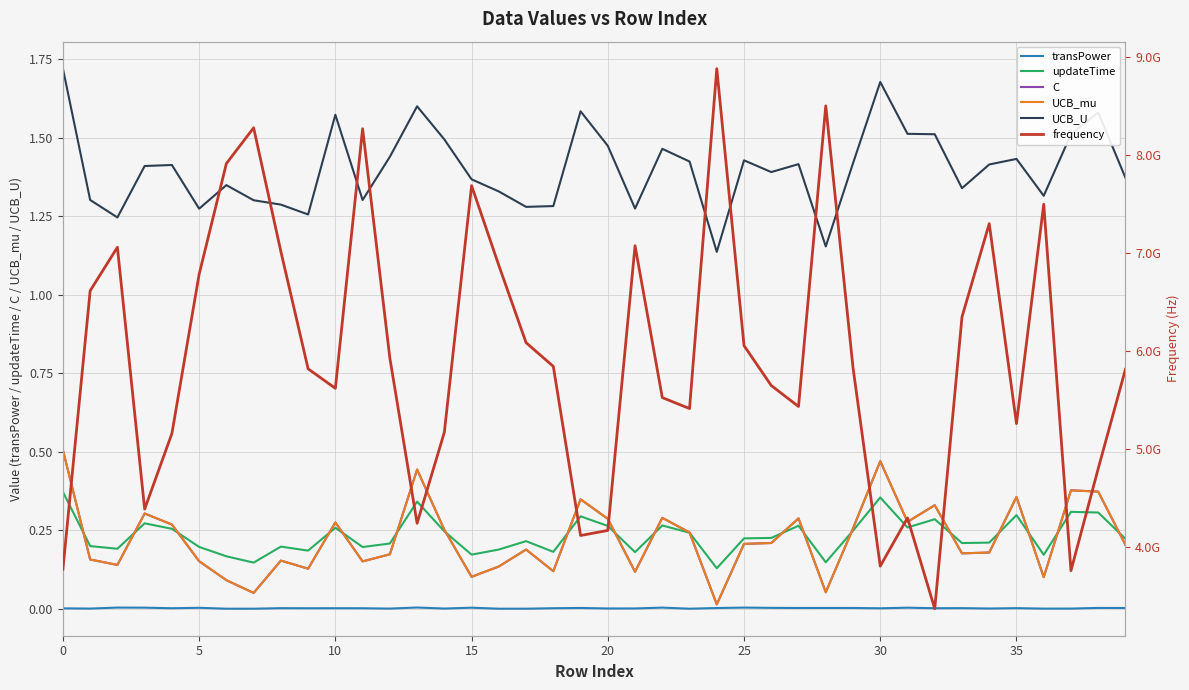

Between 9 and 26, which series saw the biggest shift?

frequency